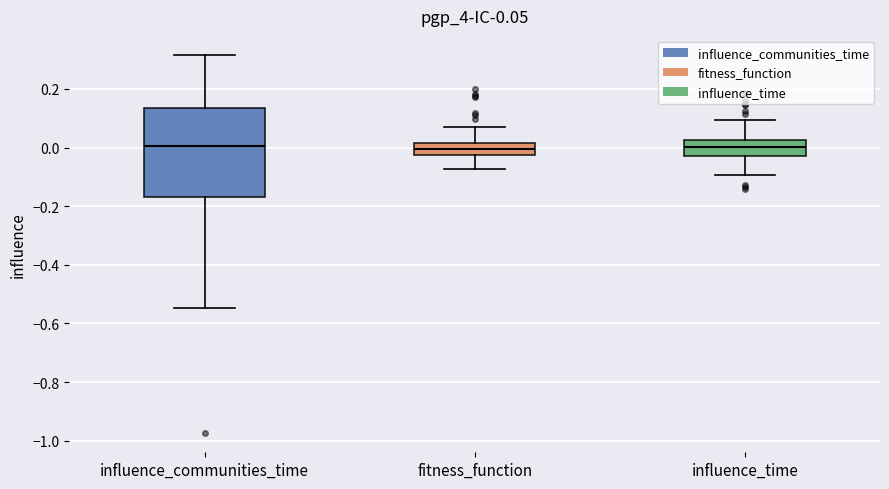

Comparing the boxes themselves (not the whiskers), which one is the tallest?

influence_communities_time